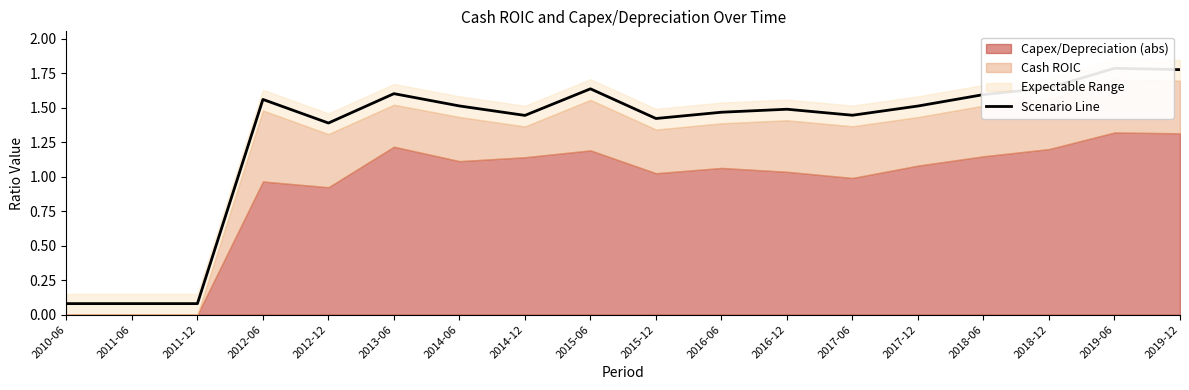

What is the change in value from 2012-06 to 2012-12?

-0.2